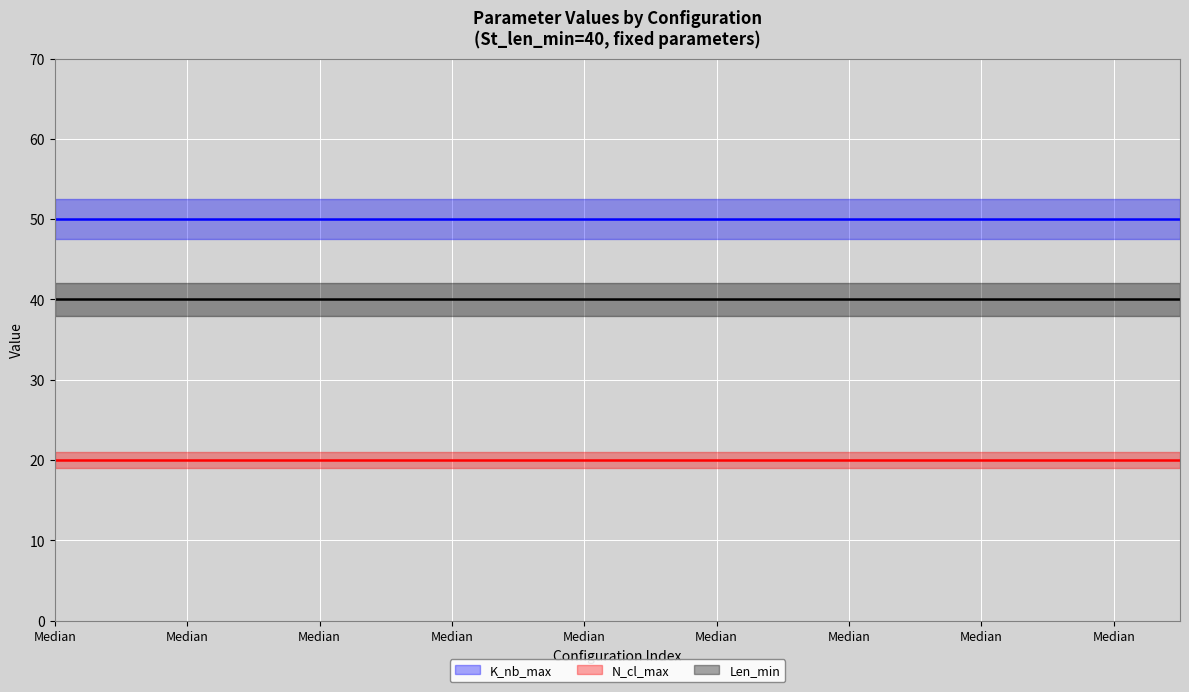

Which label corresponds to the smallest value in the chart?

Median